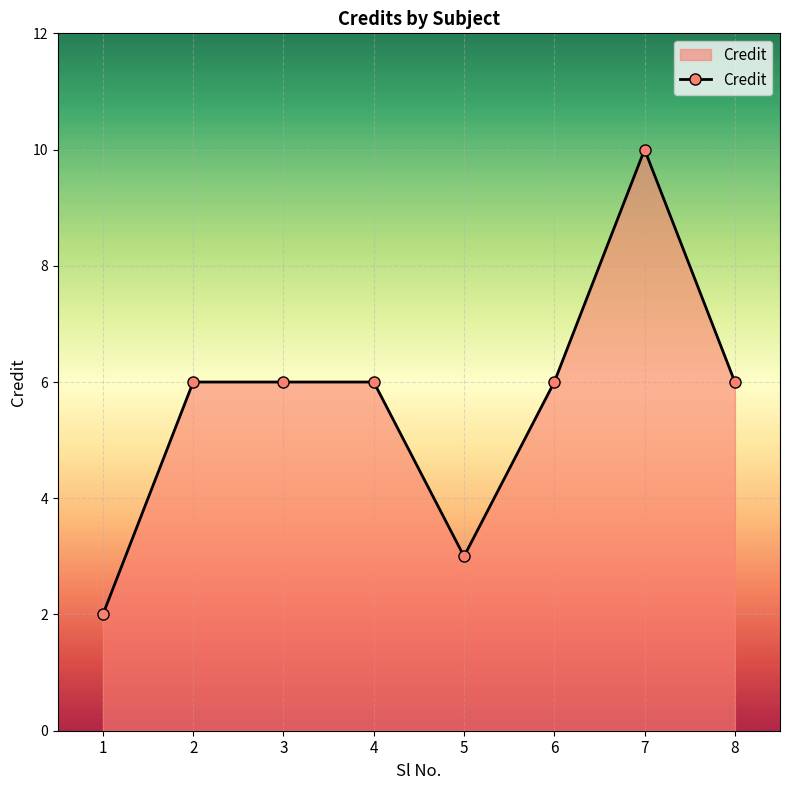

The value at 2 is 6. True or false?

True